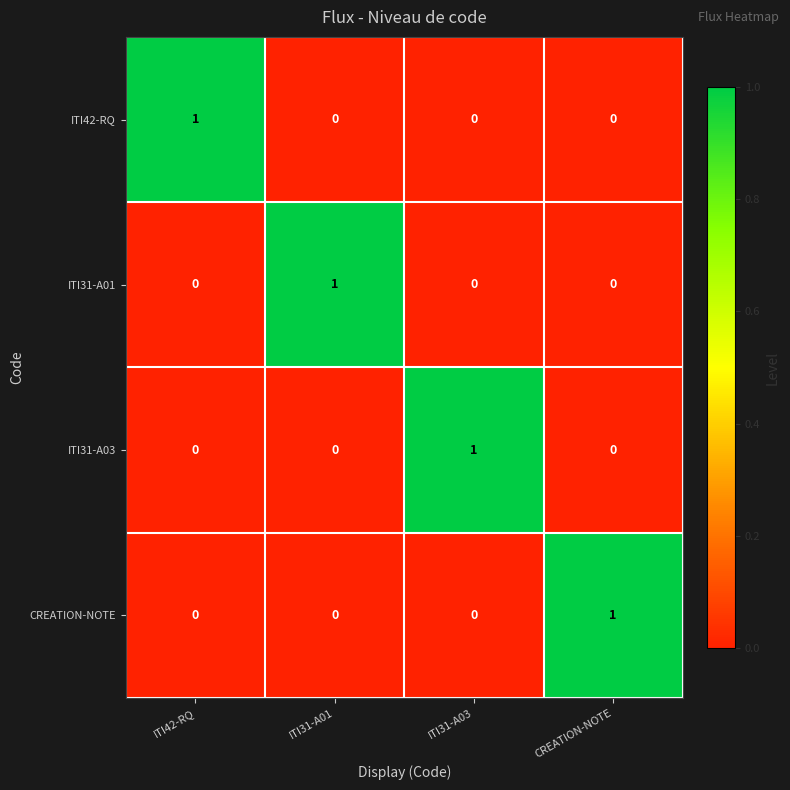

Reading right to left, list all the values displayed in this chart.

ITI42-RQ: CREATION-NOTE=0	ITI31-A03=0	ITI31-A01=0	ITI42-RQ=1
ITI31-A01: CREATION-NOTE=0	ITI31-A03=0	ITI31-A01=1	ITI42-RQ=0
ITI31-A03: CREATION-NOTE=0	ITI31-A03=1	ITI31-A01=0	ITI42-RQ=0
CREATION-NOTE: CREATION-NOTE=1	ITI31-A03=0	ITI31-A01=0	ITI42-RQ=0